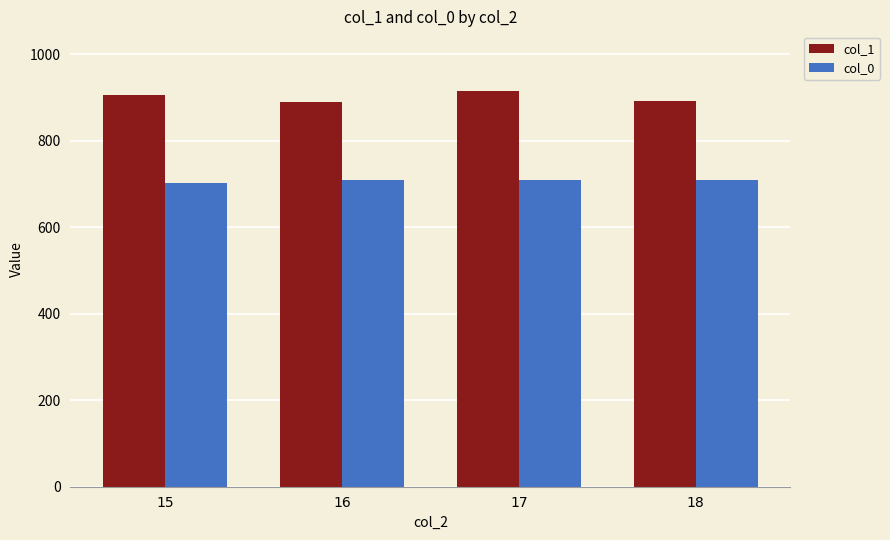

What is the greatest value displayed?

915.2